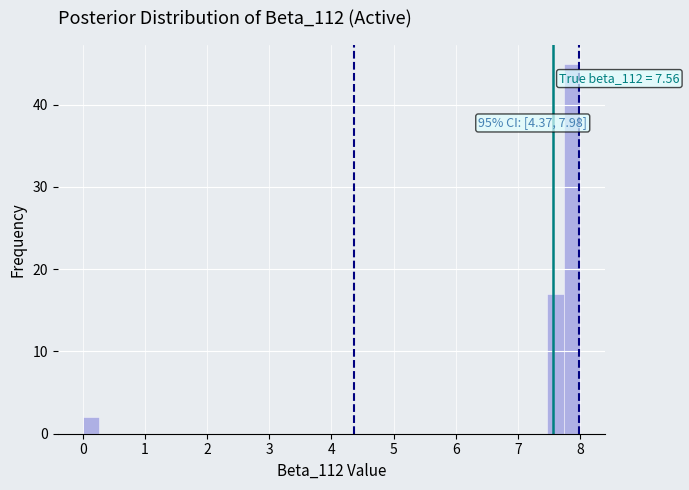

Read against the x-axis, roughly where is the centre of the tallest bar?

7.9